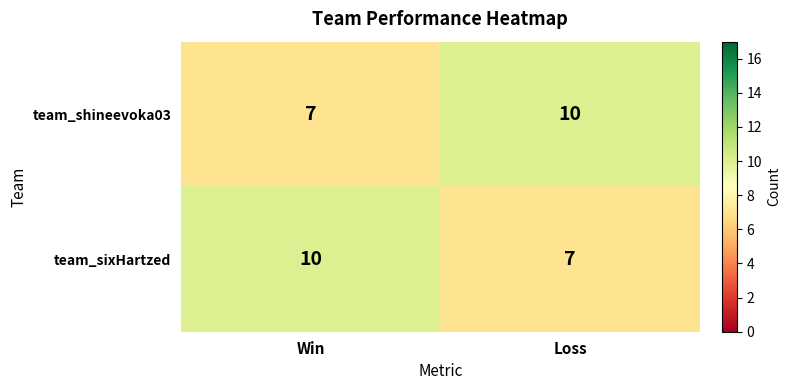

Reading left to right, what are all the values shown in this chart?

team_shineevoka03: 7	10
team_sixHartzed: 10	7